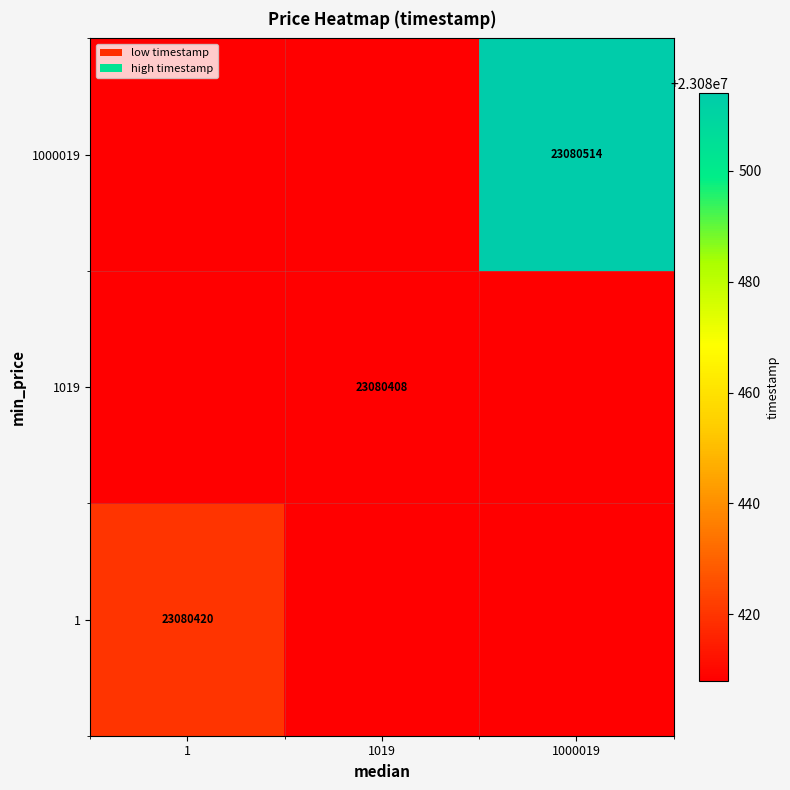

Which has a higher value, 1 or 1019?

1